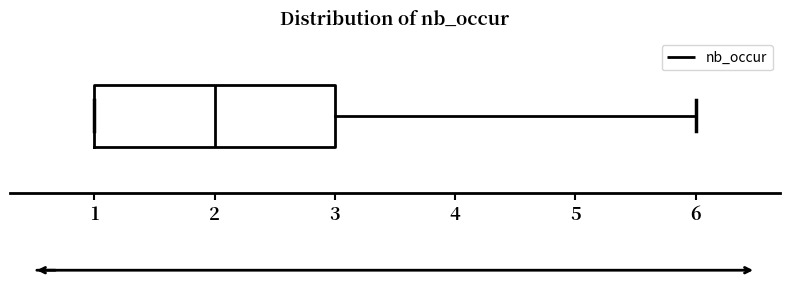

Where does the right whisker of the box end on the x-axis? The values are not printed on the chart, so give them approximately, as read against the axis.

6